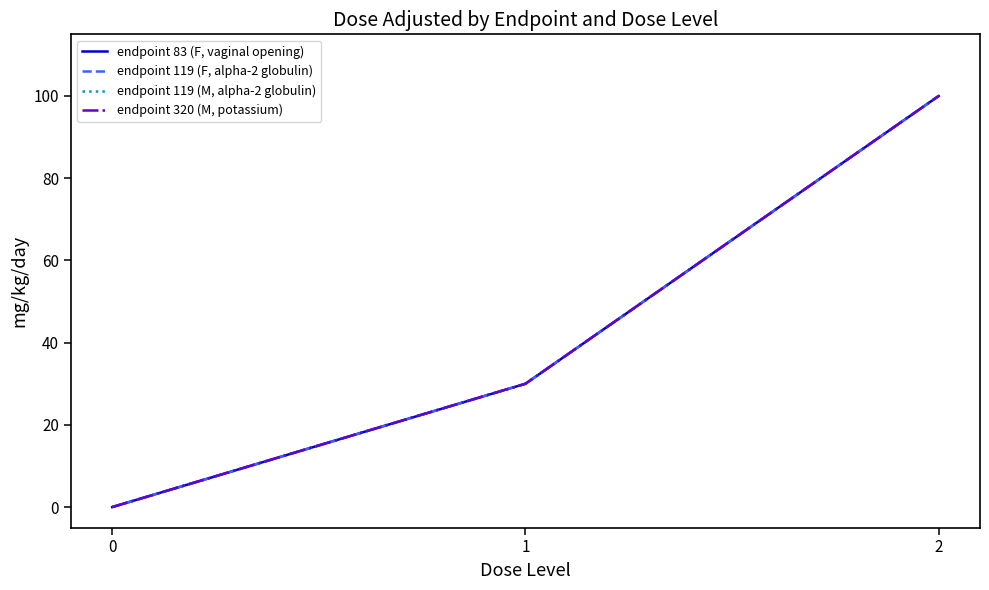

Is this an area chart (filled region under the line)?

No